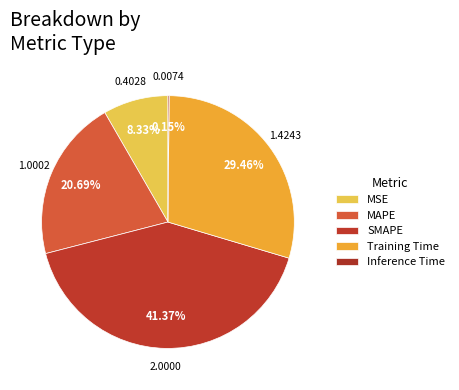

What is the total percentage of MSE and SMAPE?

49.7%